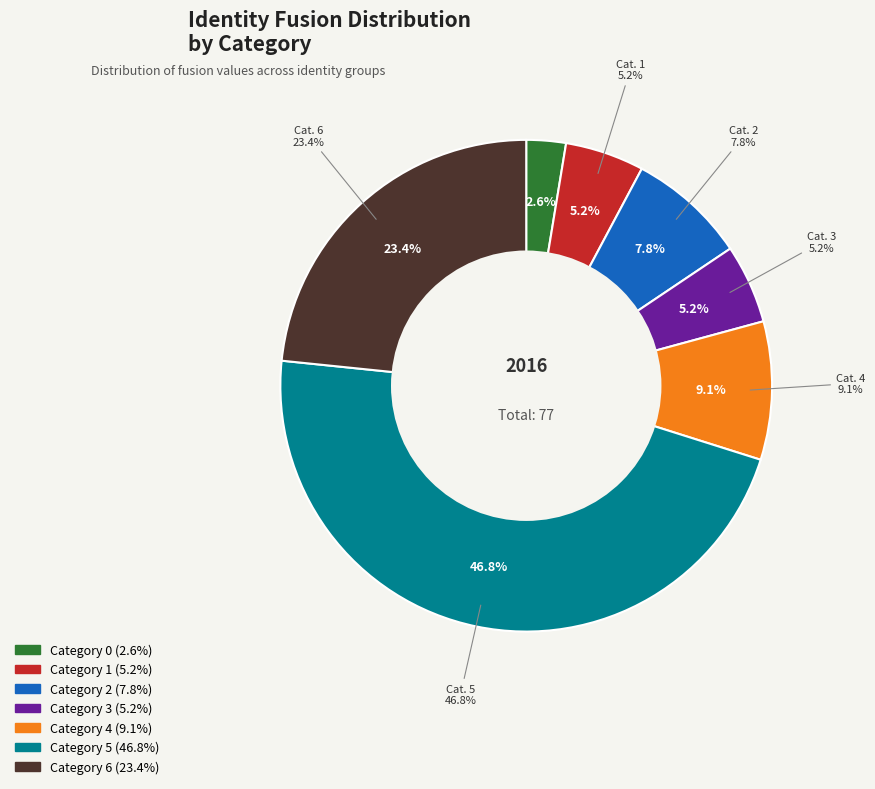

Rank the categories by value from highest to lowest.

5, 6, 4, 2, 1, 3, 0